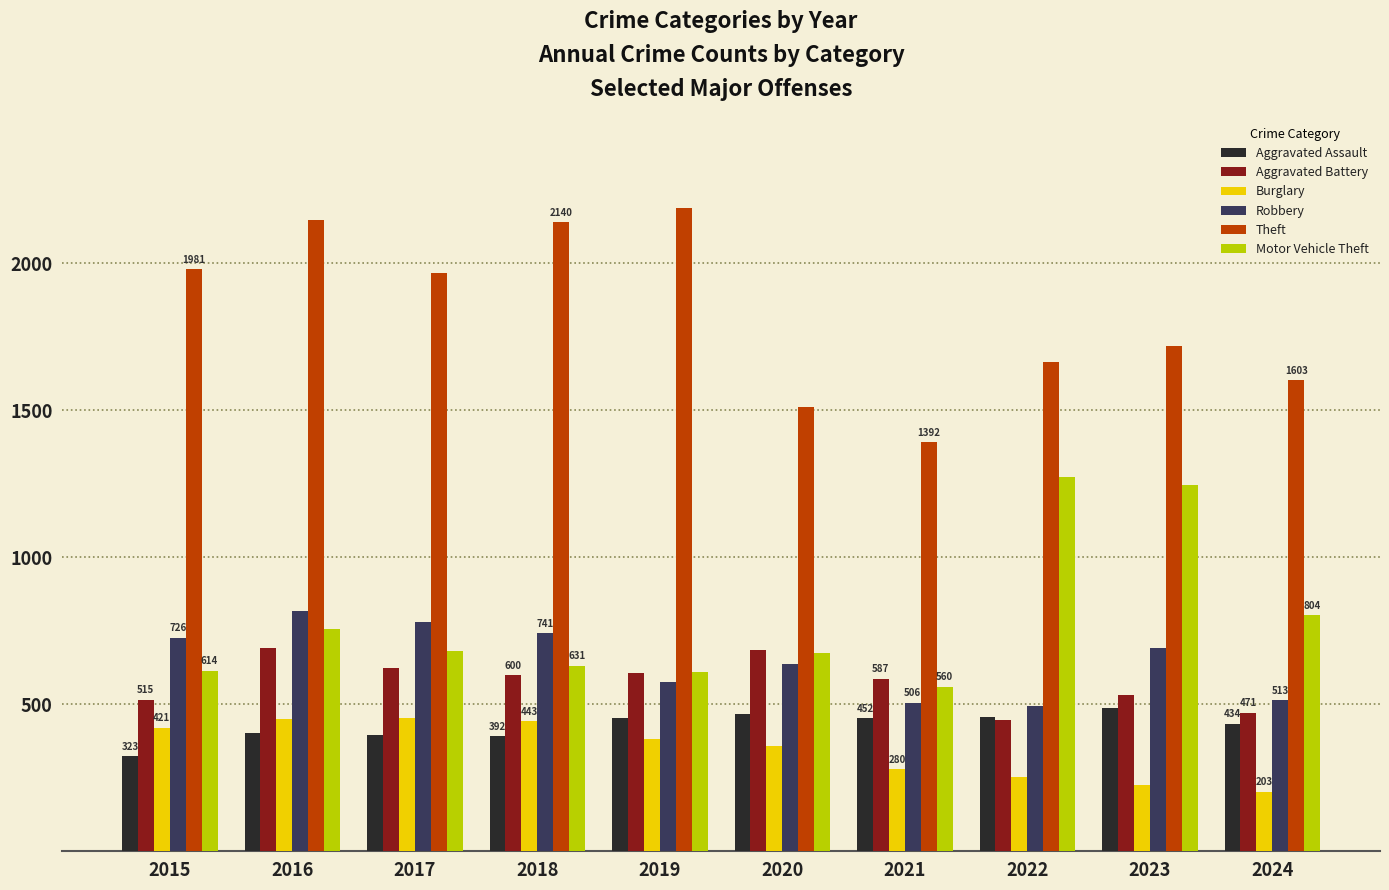

At 2015, list the series in order from largest to smallest.

Theft, Robbery, Motor Vehicle Theft, Aggravated Battery, Burglary, Aggravated Assault